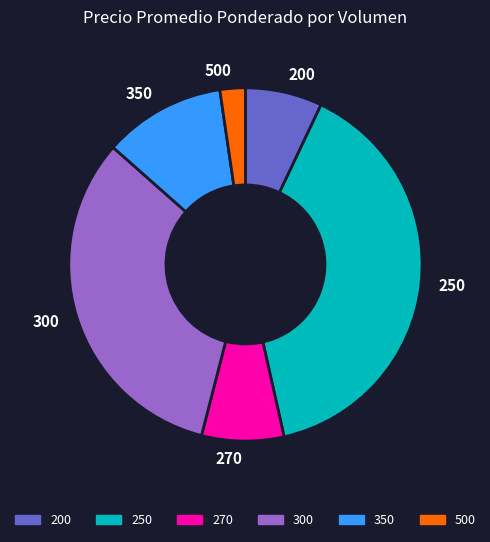

Which slice is the smallest?

500